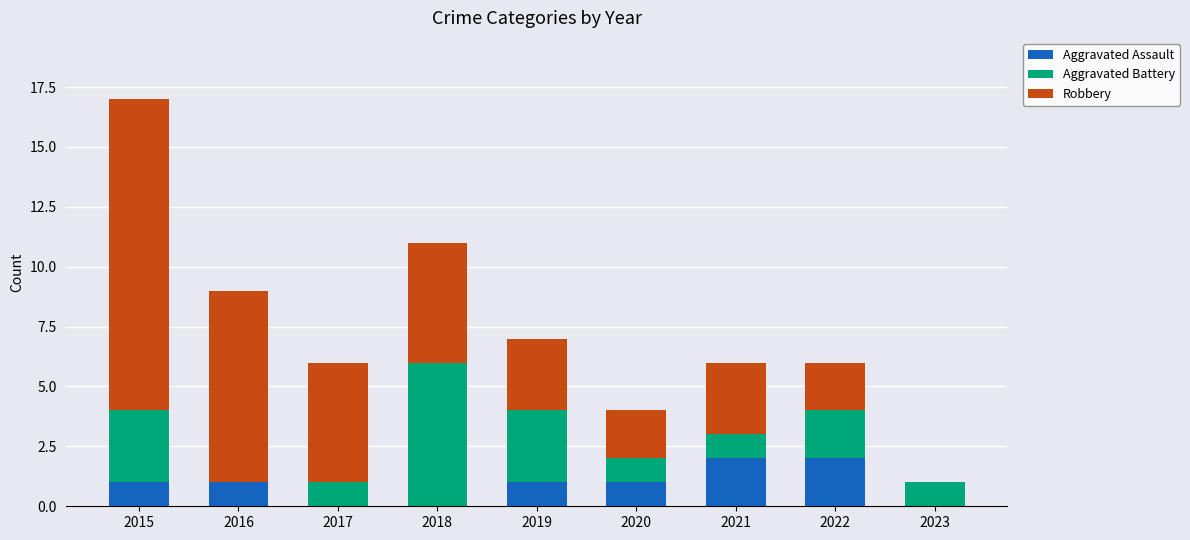

What is the total value across all series at 2018?

11